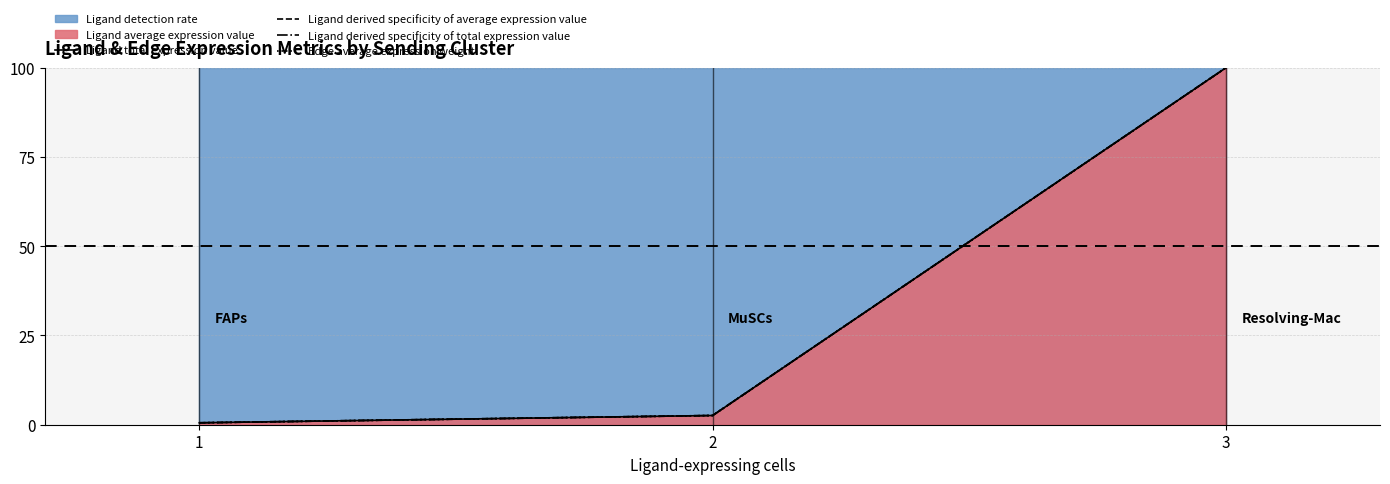

Reading left to right, list all the values displayed in this chart.

Ligand total expression value: 1=0.5	2=2.6	3=100.0
Ligand derived specificity of average expression value: 1=0.5	2=2.6	3=100.0
Ligand derived specificity of total expression value: 1=0.5	2=2.6	3=100.0
Edge average expression weight: 1=0.5	2=2.6	3=100.0